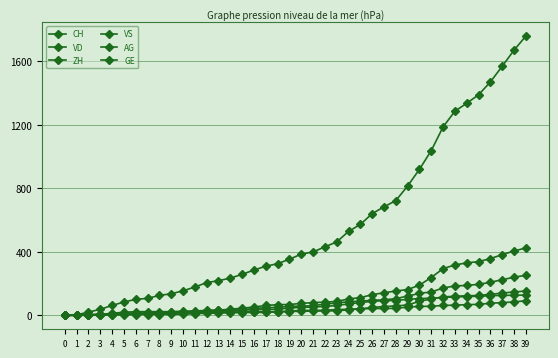

Between which two adjacent categories do AG and VS first intersect?

31 and 32